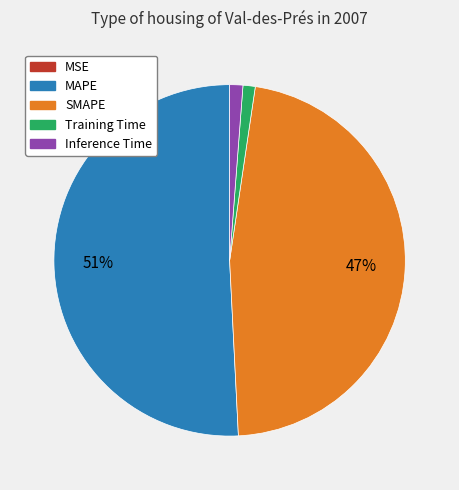

True or false: Training Time accounts for 11% of the total.

False